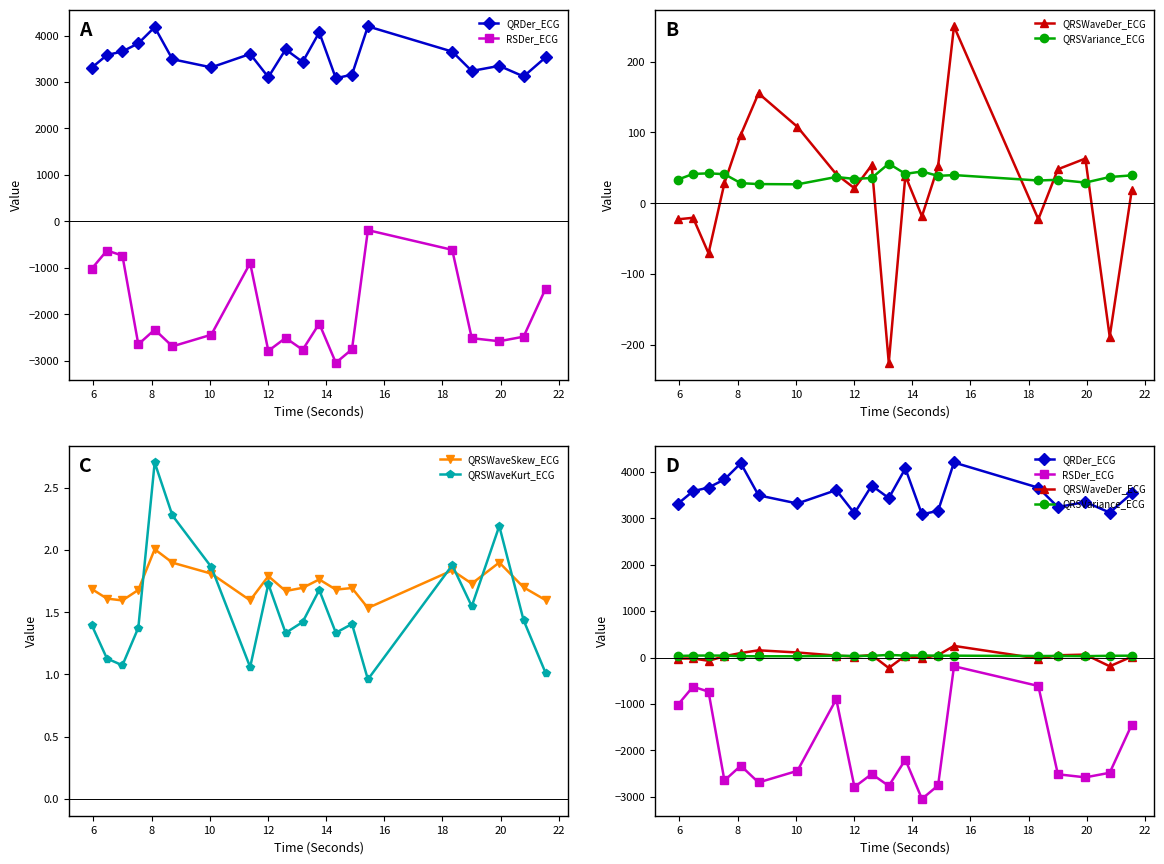

In QRSWaveKurt_ECG, how many points are lower than both neighbors (excluding endpoints)?

6